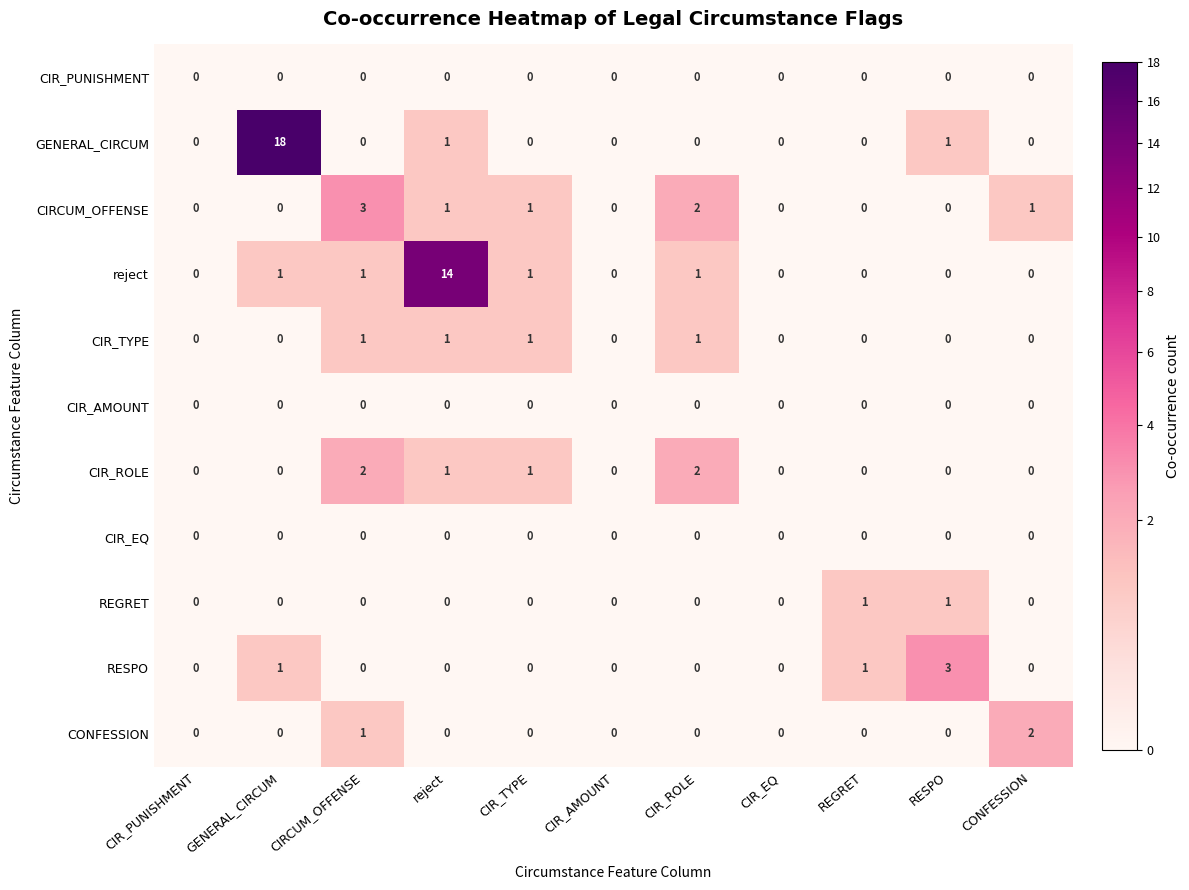

What is the total value across all series at CIR_ROLE?

6